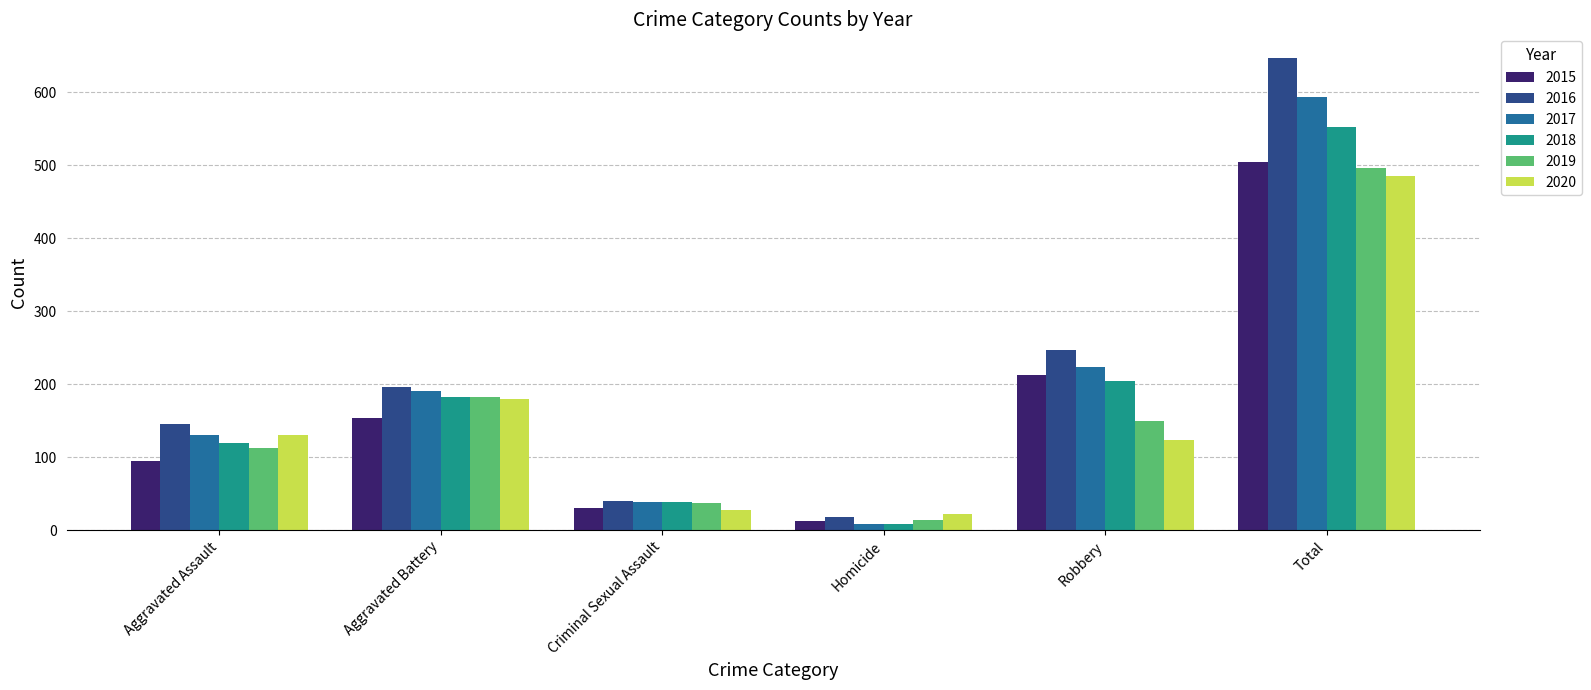

What is the label of the 4th bar from the right?

Criminal Sexual Assault